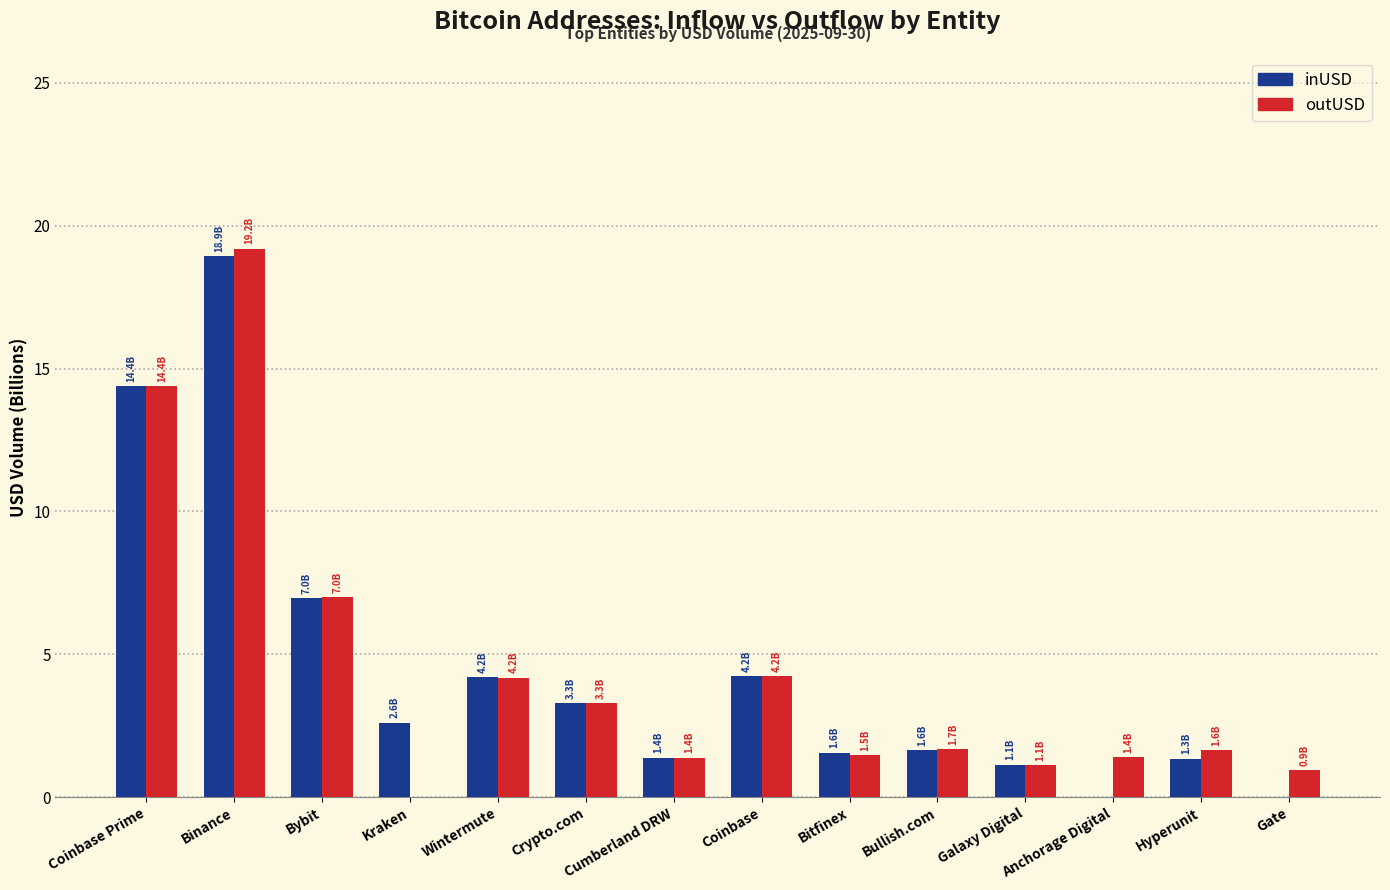

How many series are shown in this chart?

2